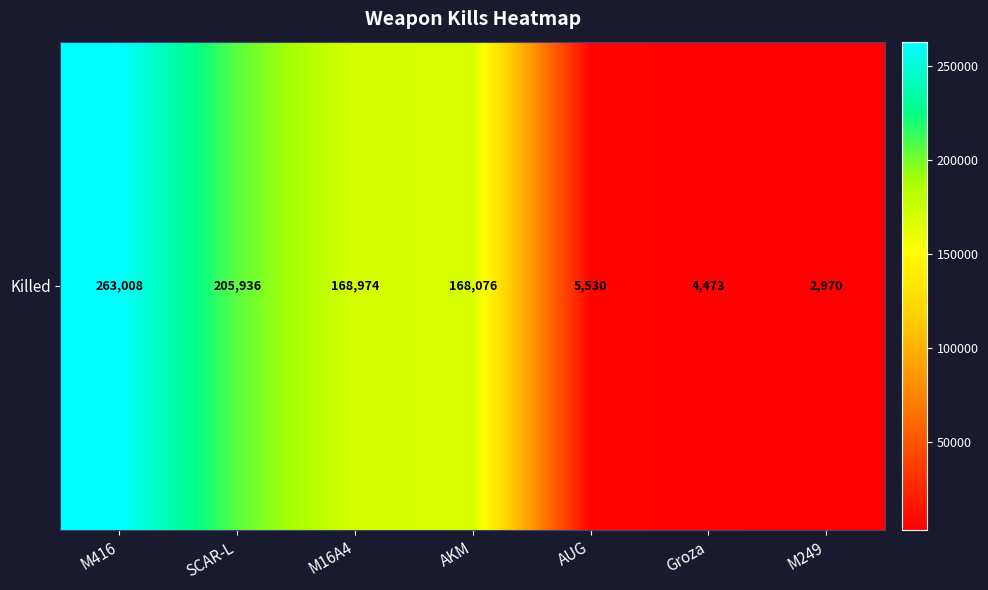

What is the difference between the maximum and minimum values?

260038